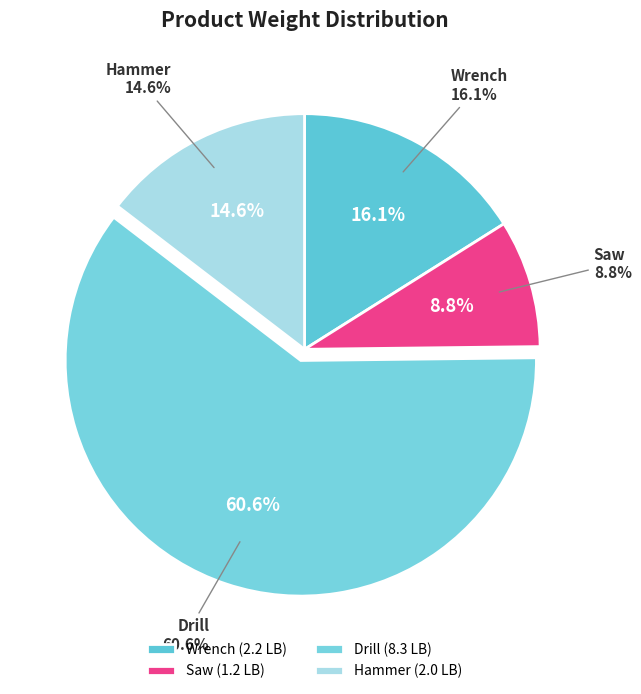

Count the number of slices in the pie.

4